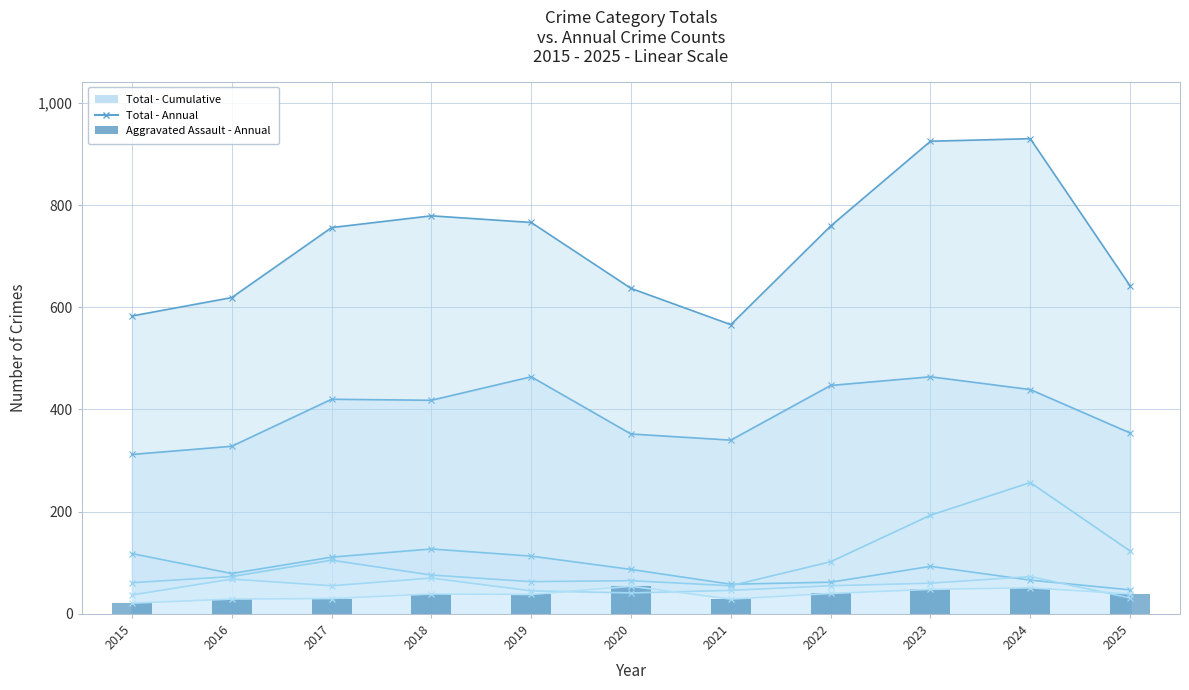

What is the lowest value of the Theft series?

312